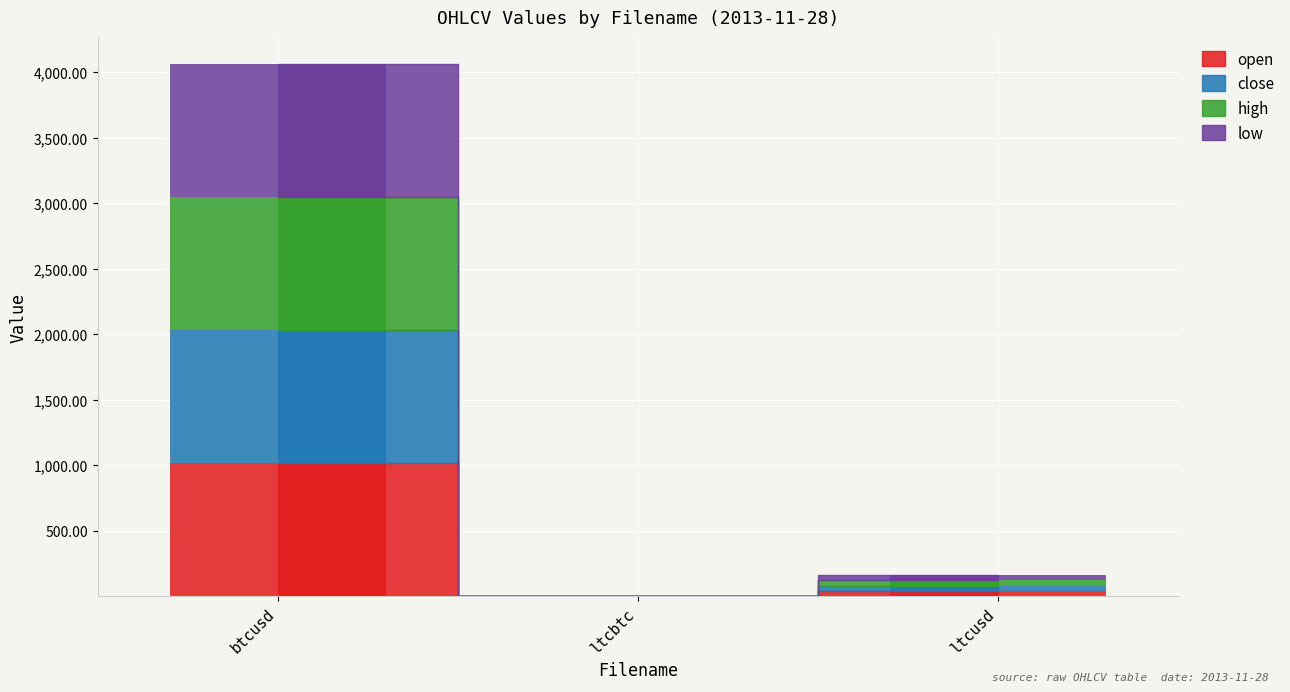

What is the greatest value displayed?

1016.1